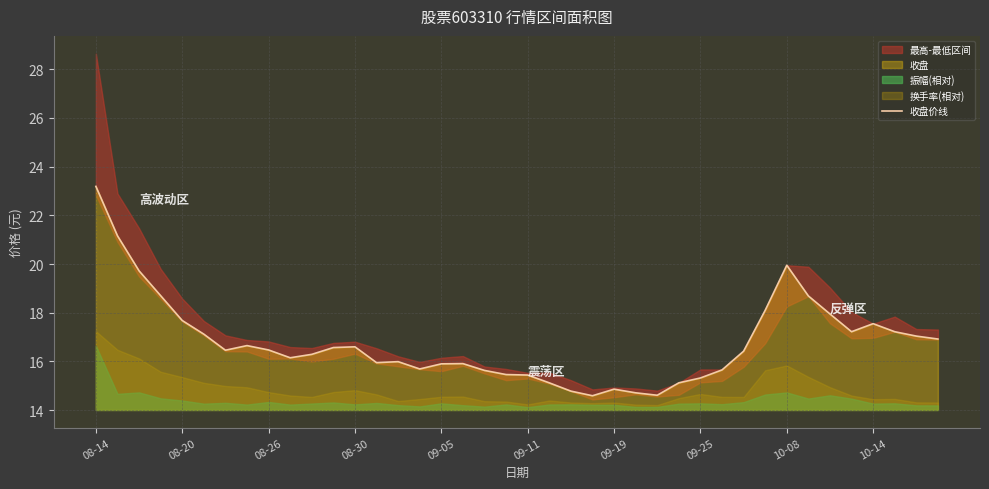

At which label does 收盘价线 reach its peak?

08-14